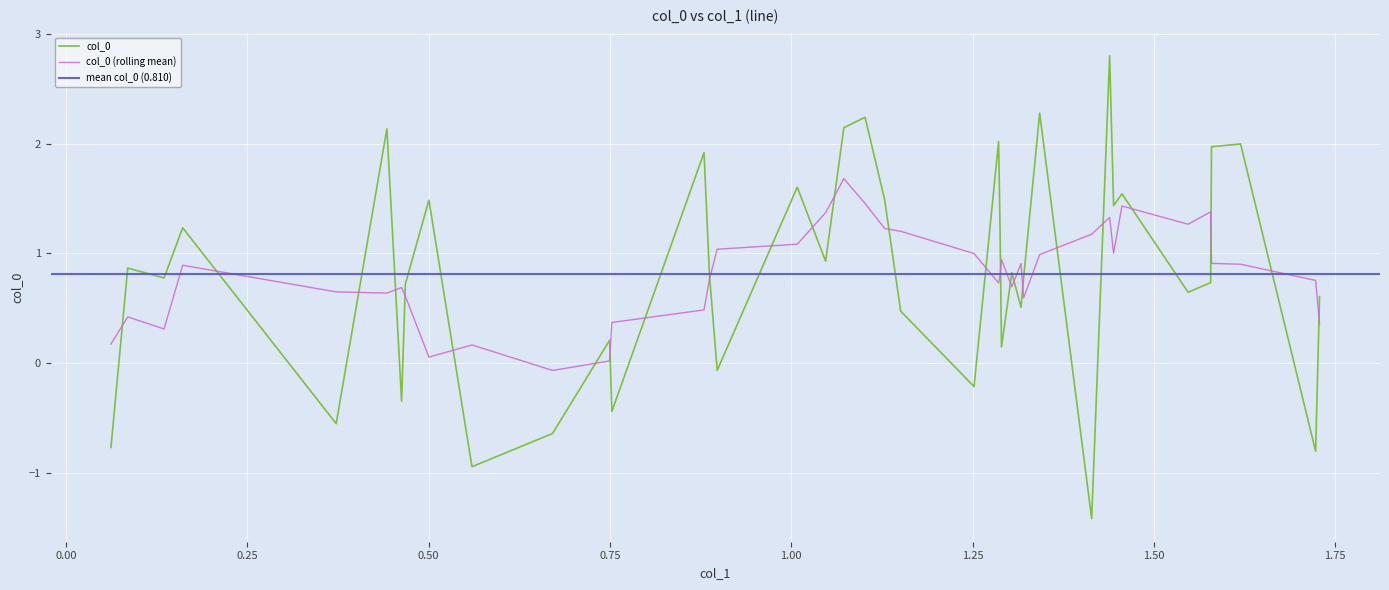

The chart shows a value of 0.8 at 1.28786596585996. True or false?

False